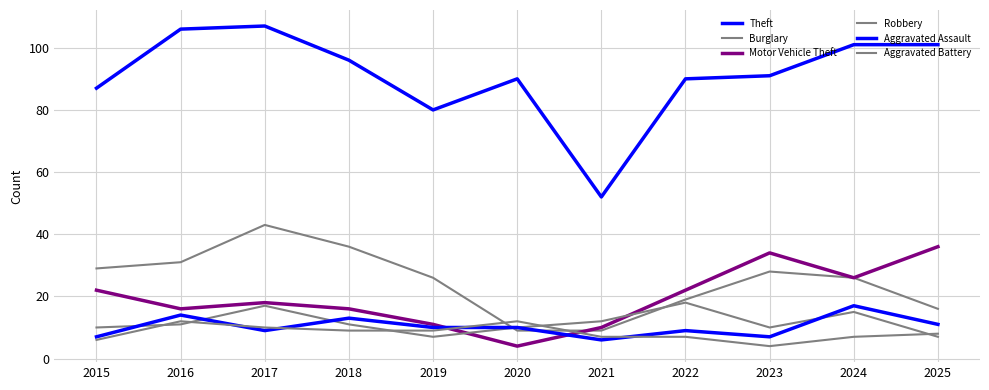

Rank the categories by Robbery value from highest to lowest.

2022, 2017, 2024, 2021, 2016, 2018, 2015, 2020, 2023, 2019, 2025